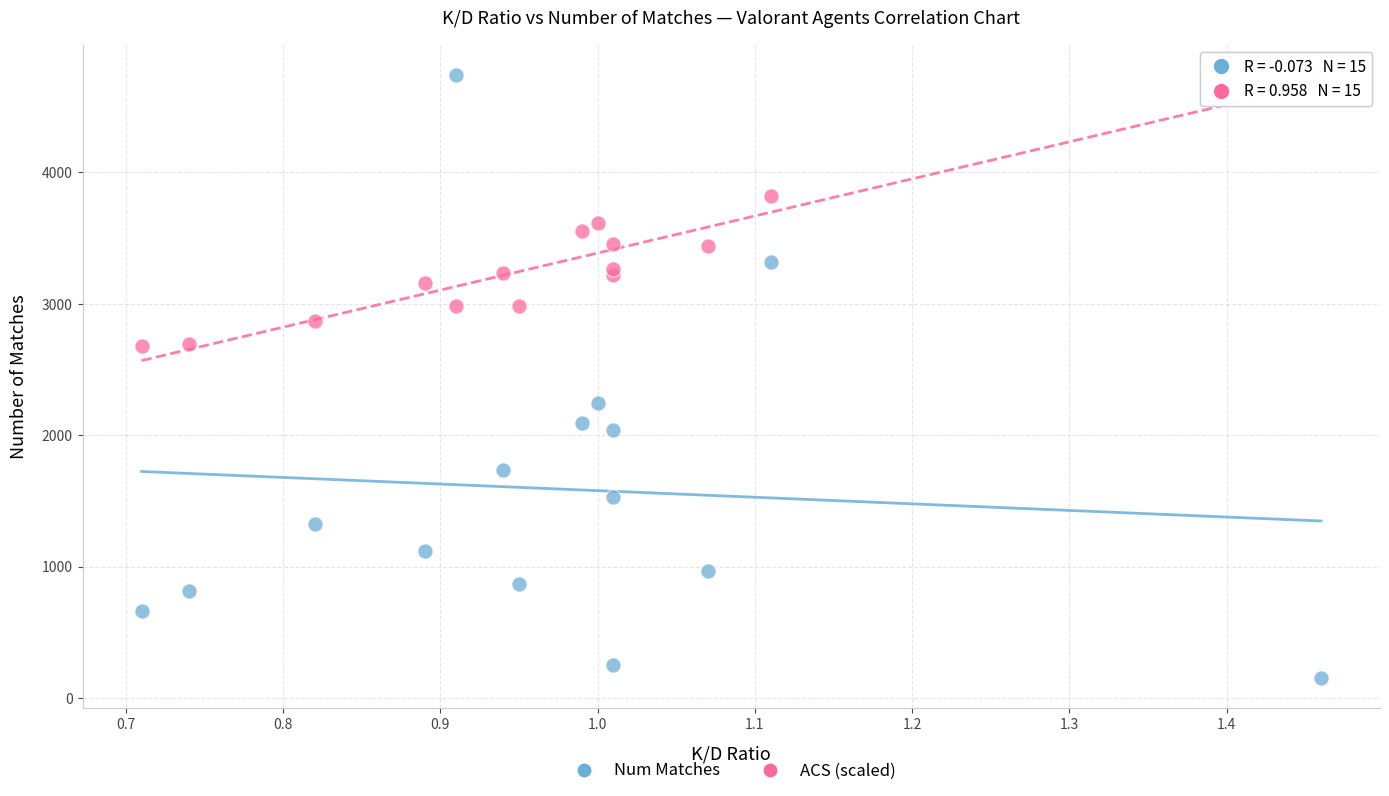

Which series reaches the minimum Y coordinate?

Num Matches